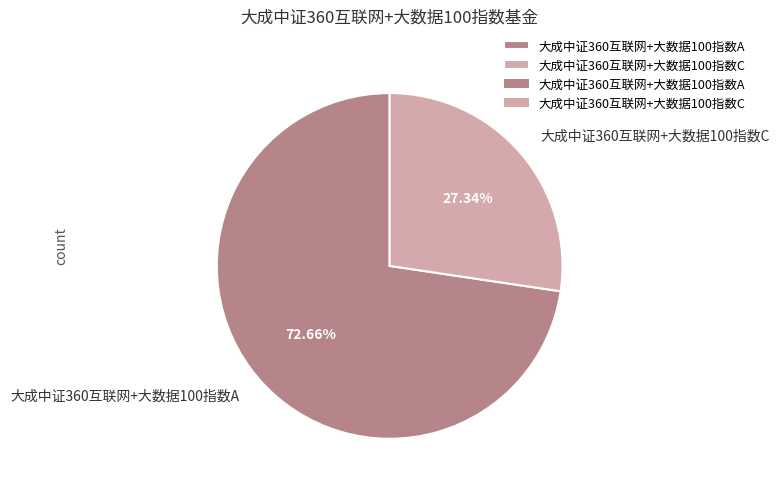

Which category accounts for the majority?

大成中证360互联网+大数据100指数A